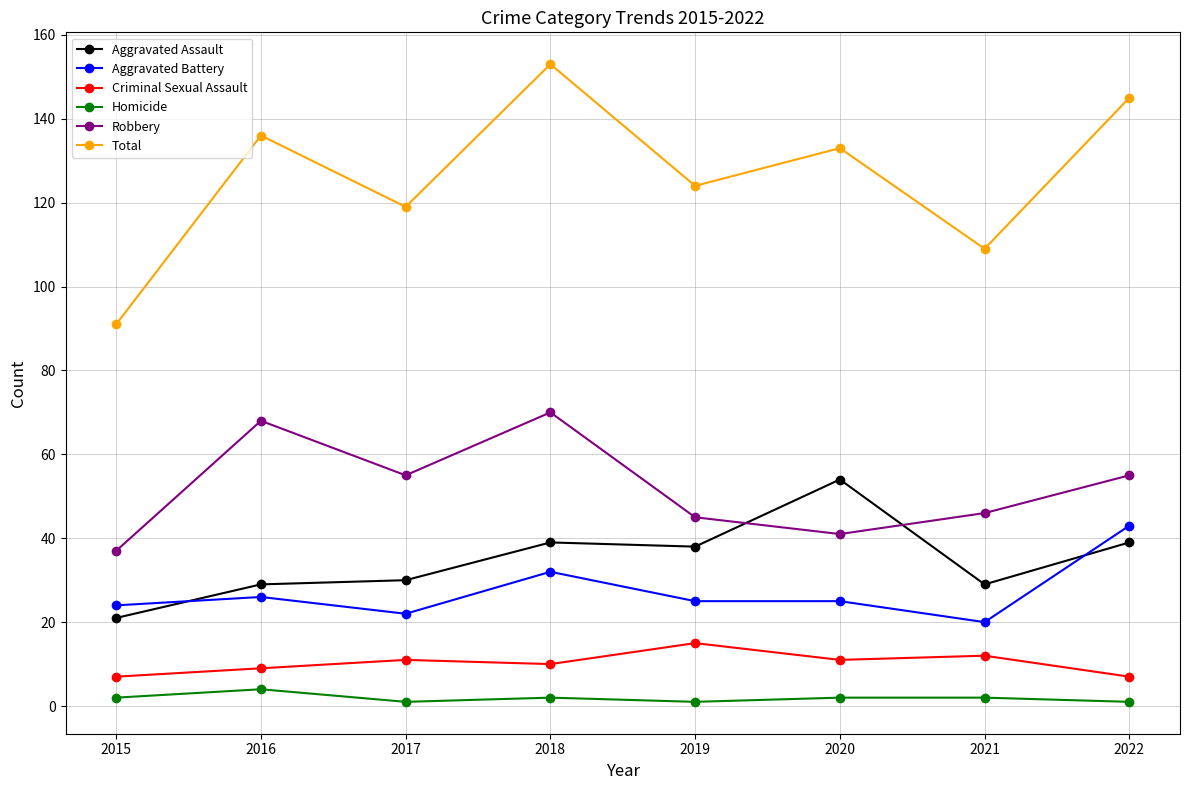

What is the value of the Aggravated Battery point at the 1st from the left?

24